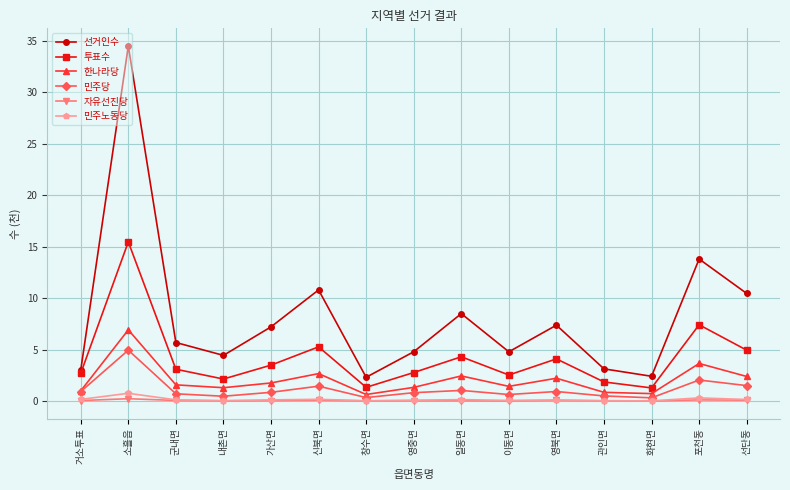

The 자유선진당 series shows 0.1 at 신북면. True or false?

True